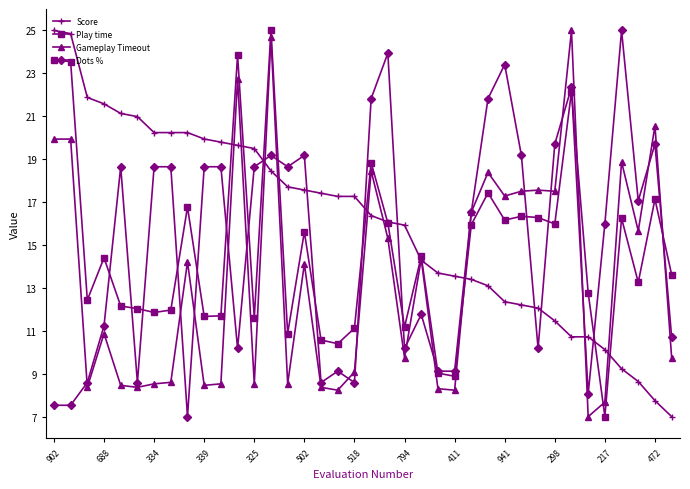

What is the value of the Score point at the 12th from the left?

19.6